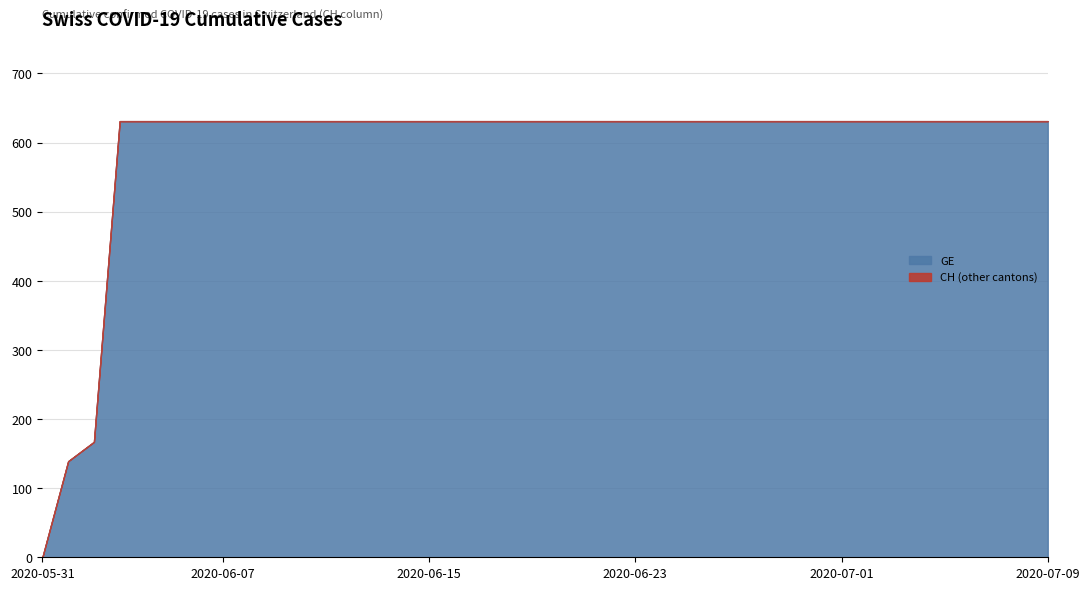

At which label does GE reach its minimum?

2020-05-31